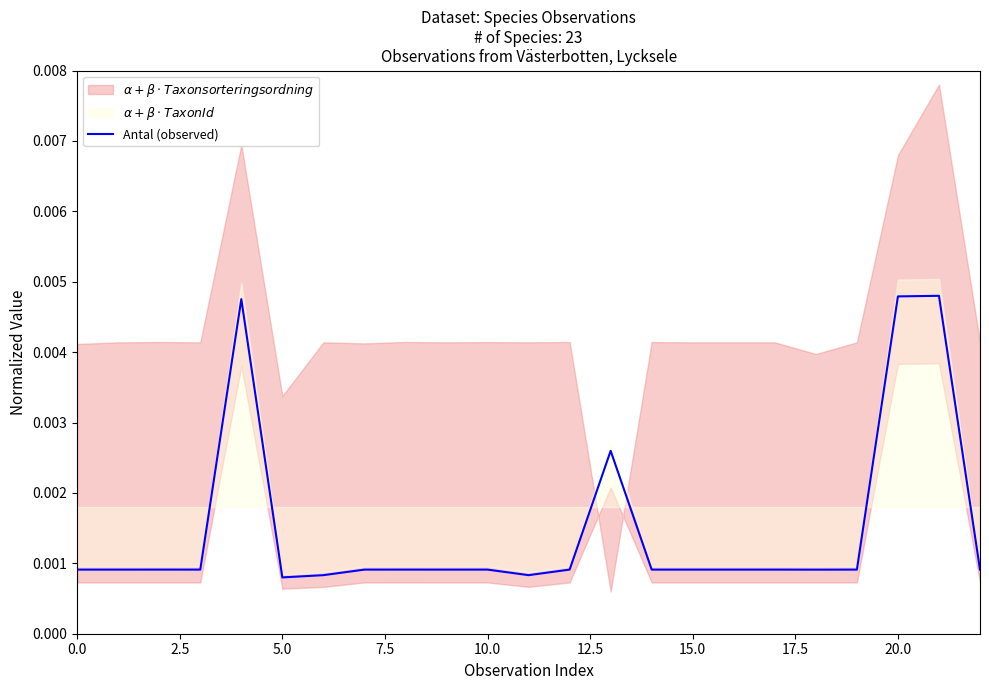

True or false: the data shows 0.0 at 11.

False